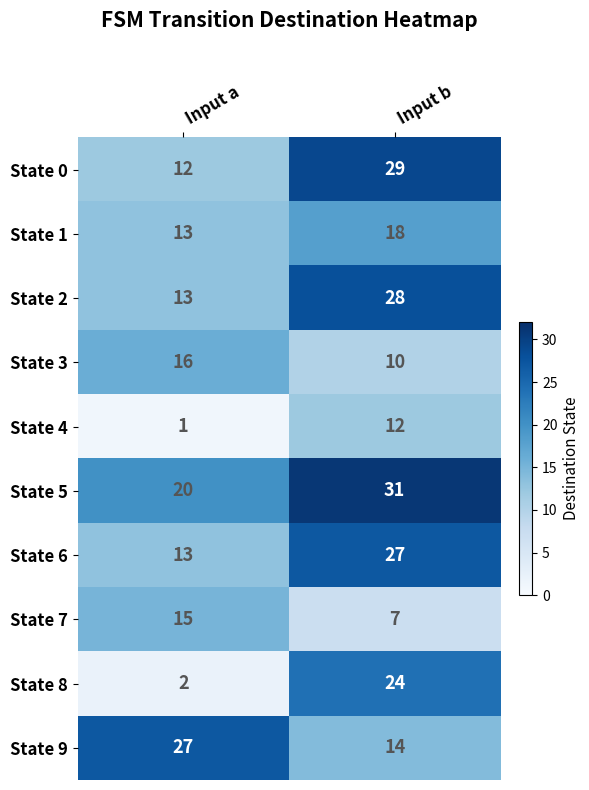

Which series changed the most between Input a and Input b?

State 8